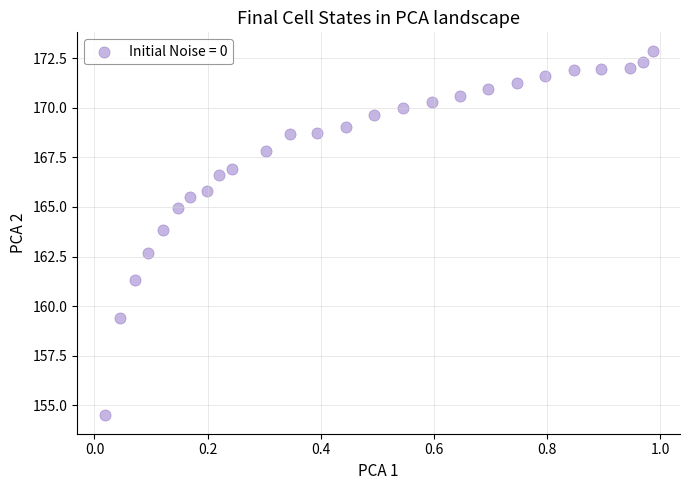

What is the range of X values (max minus min)?

1.0